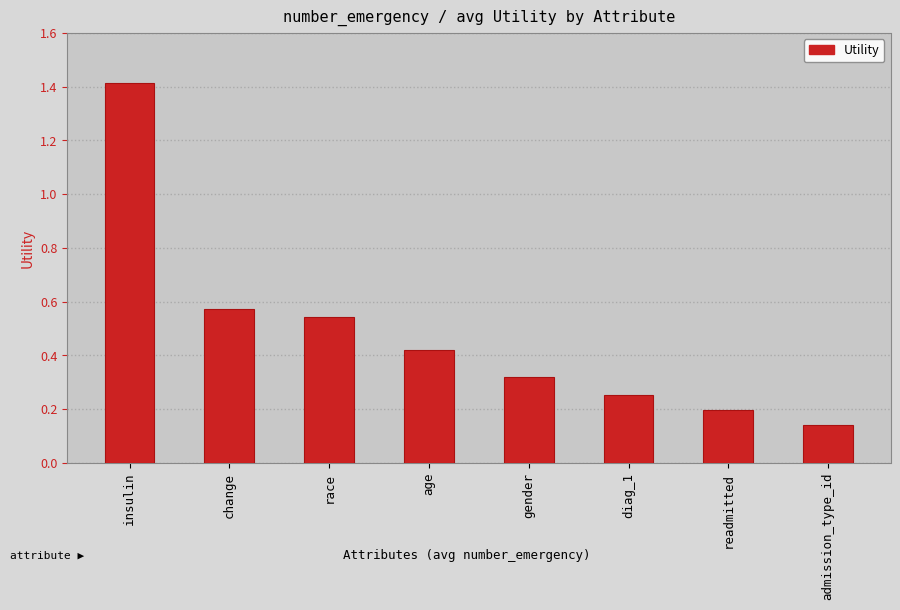

What position from the right is diag_1?

3